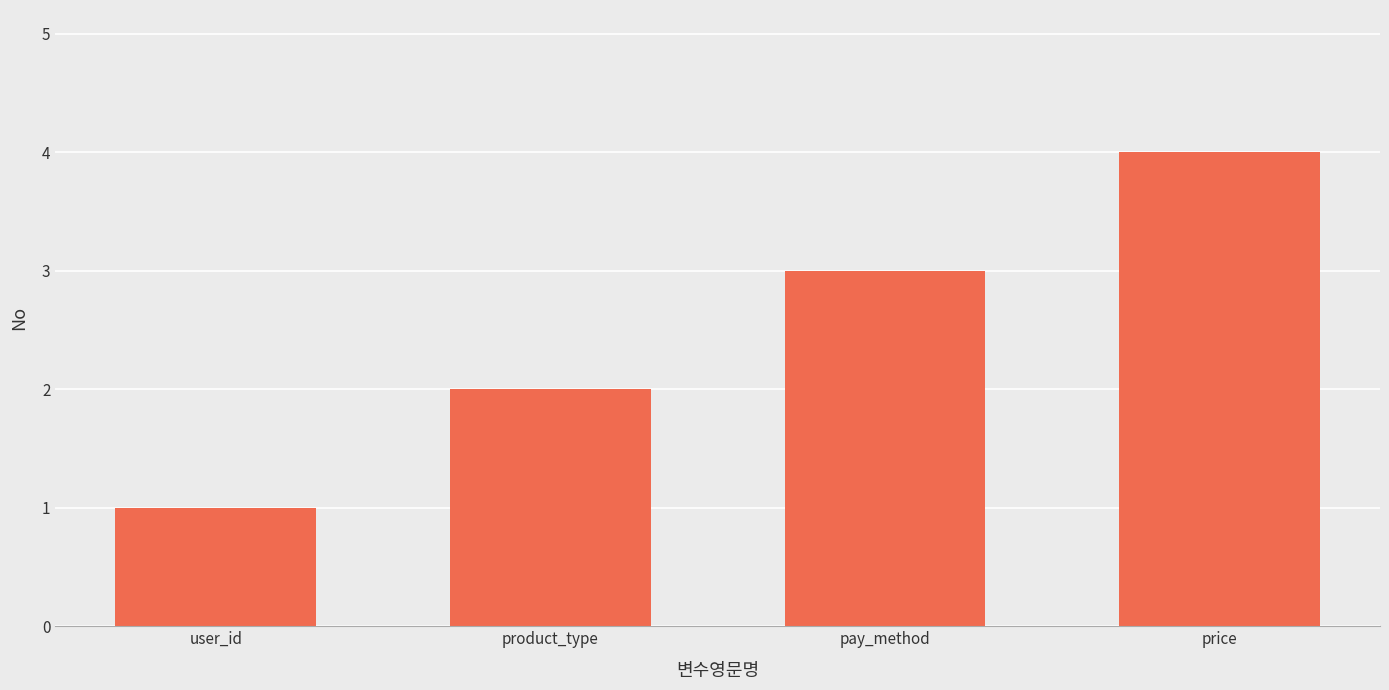

What is the change in value from product_type to pay_method?

+1